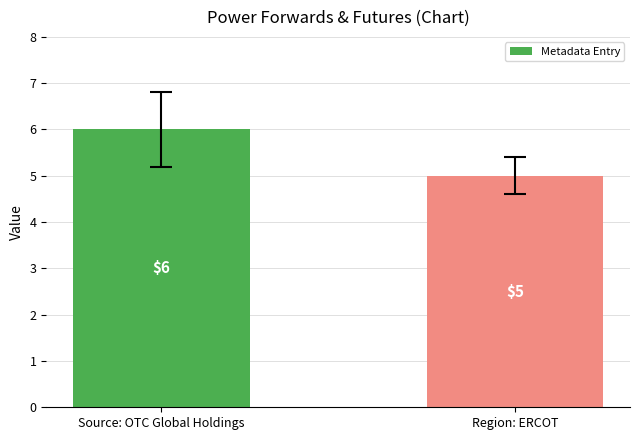

What is the sum of all values?

11